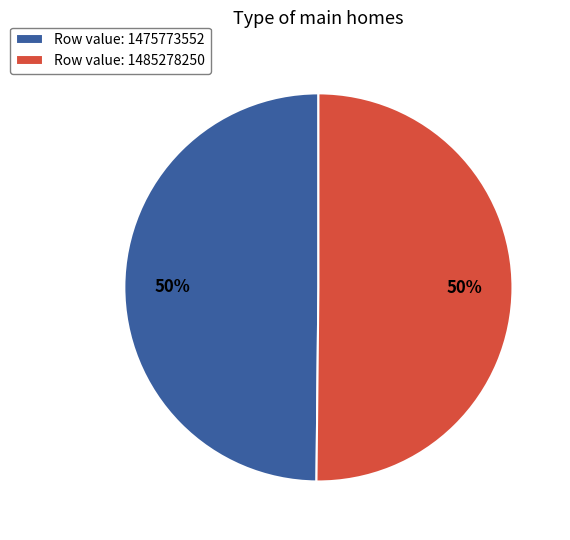

To the nearest percent, what portion does Row value: 1475773552 represent?

50%